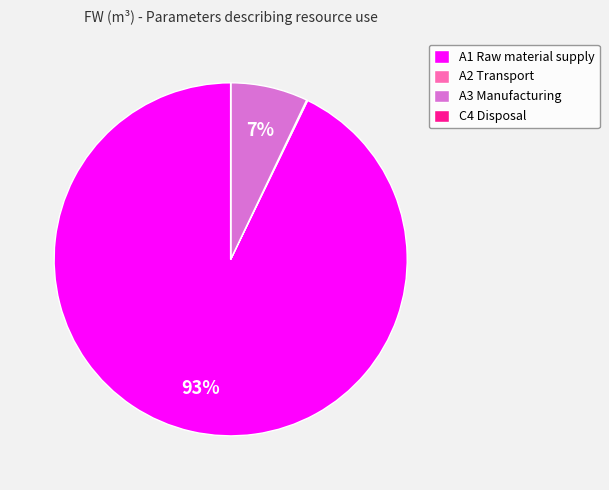

To the nearest percent, what is the average slice percentage?

25%